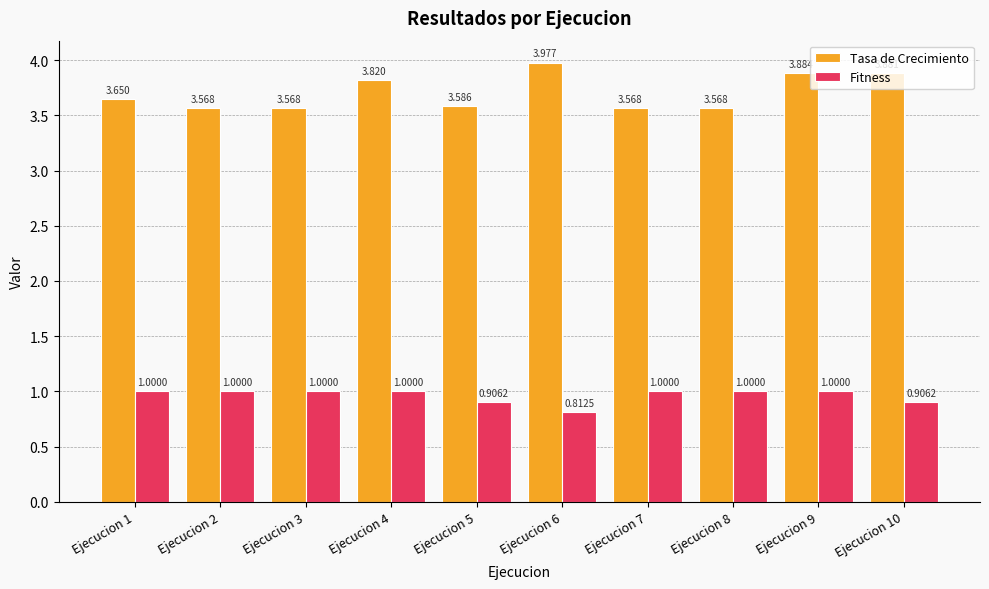

The value of Tasa de Crecimiento at Ejecucion 10 is 3.9. True or false?

True